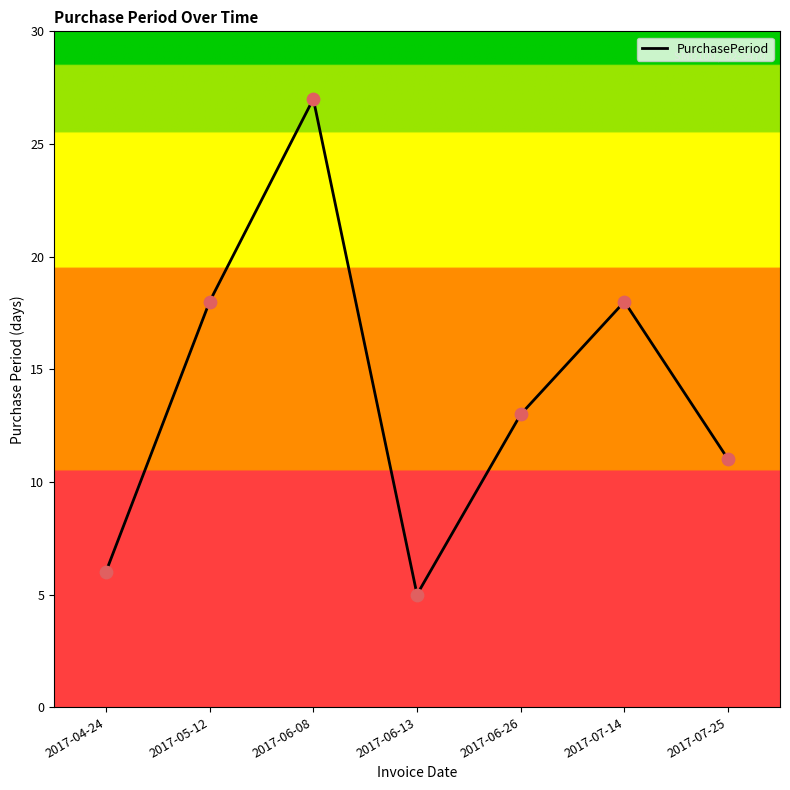

Which has a higher value, 2017-06-13 or 2017-07-14?

2017-07-14